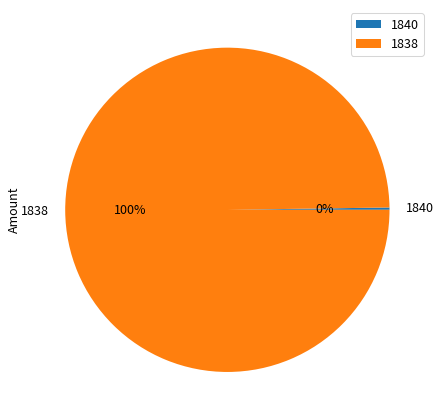

What is the largest slice in the pie chart?

1838